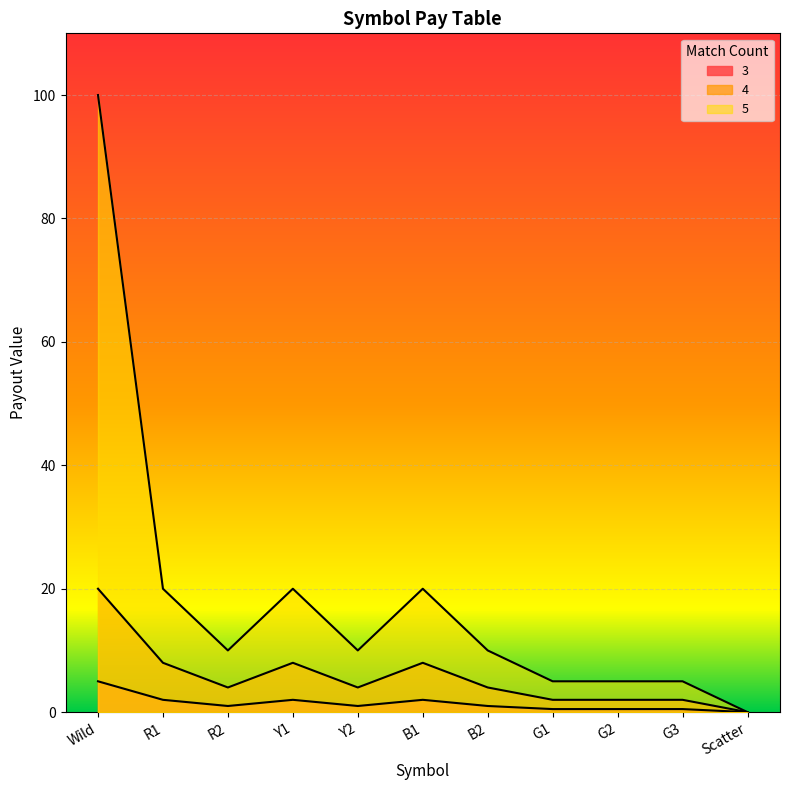

What position from the left is B2?

7